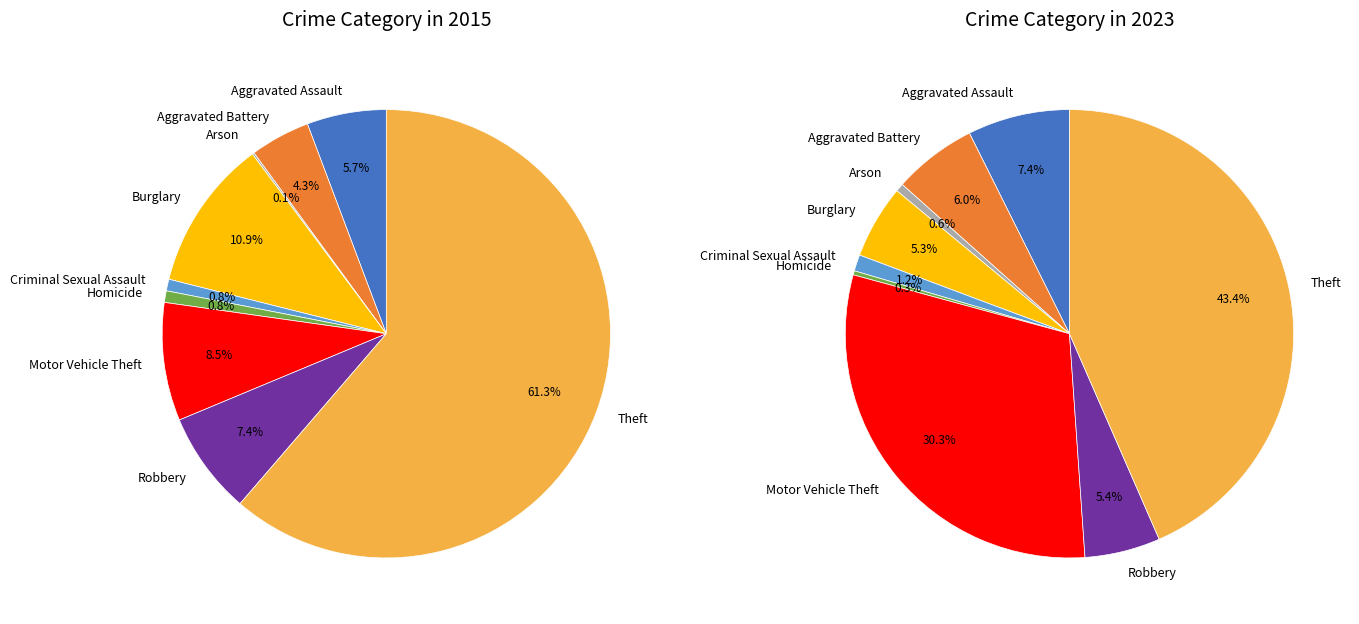

Which slice is the largest?

Theft